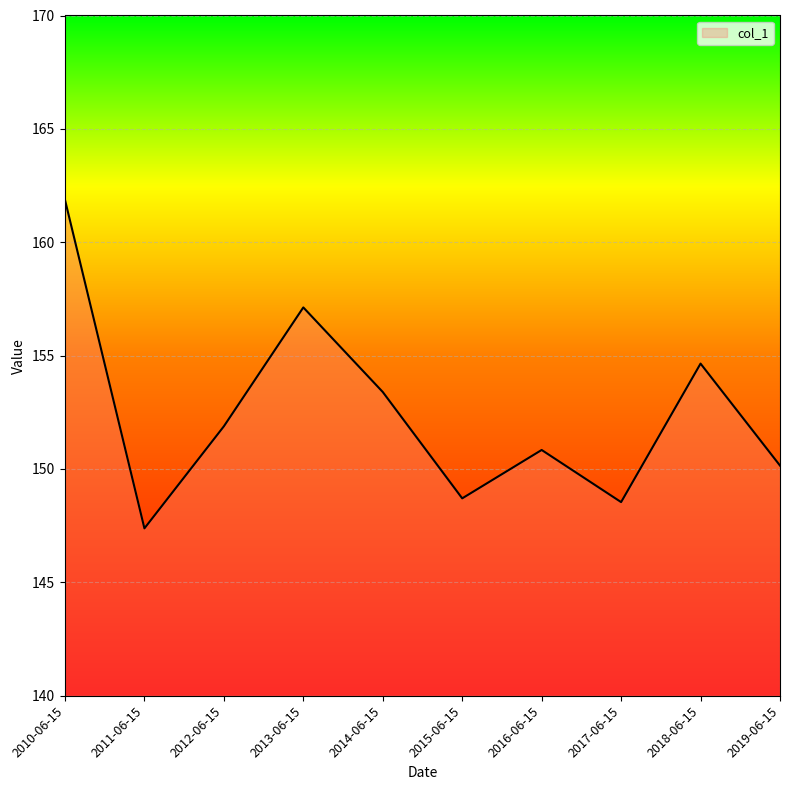

True or false: the data shows 71.4 at 2010-06-15.

False